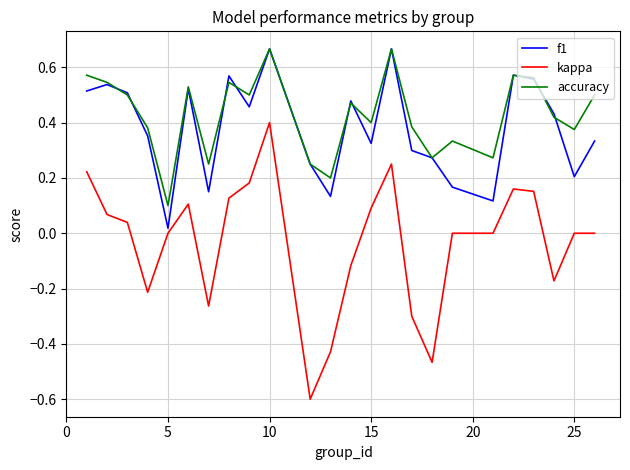

At how many categories does at least one series exceed 0?

24